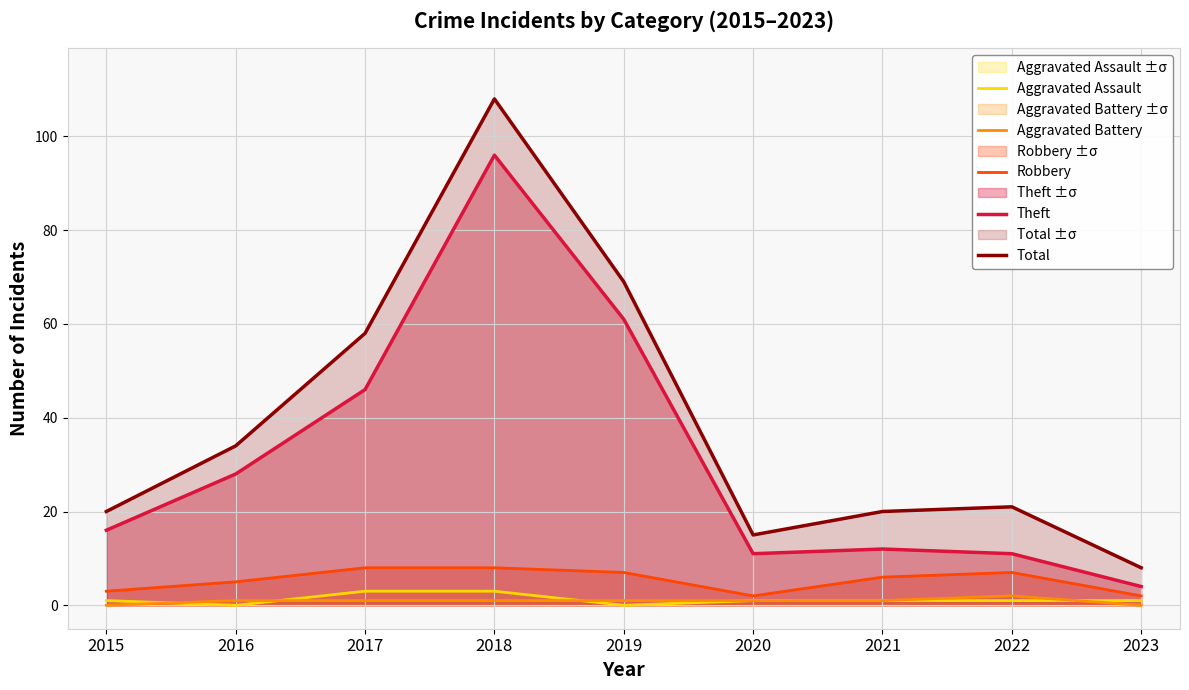

Where is the first local maximum for Total?

2018